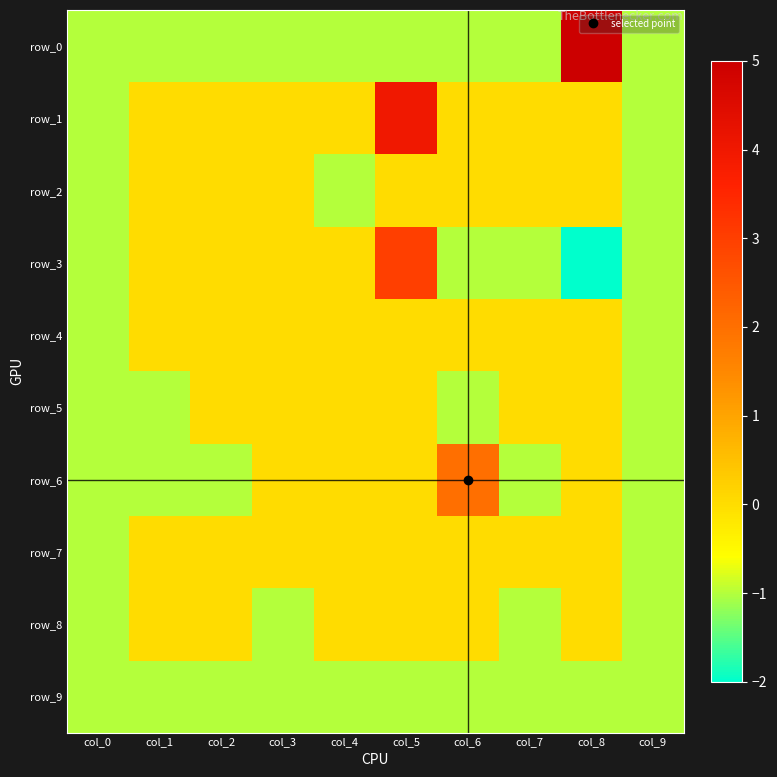

How many negative values does the row_5 series have?

4